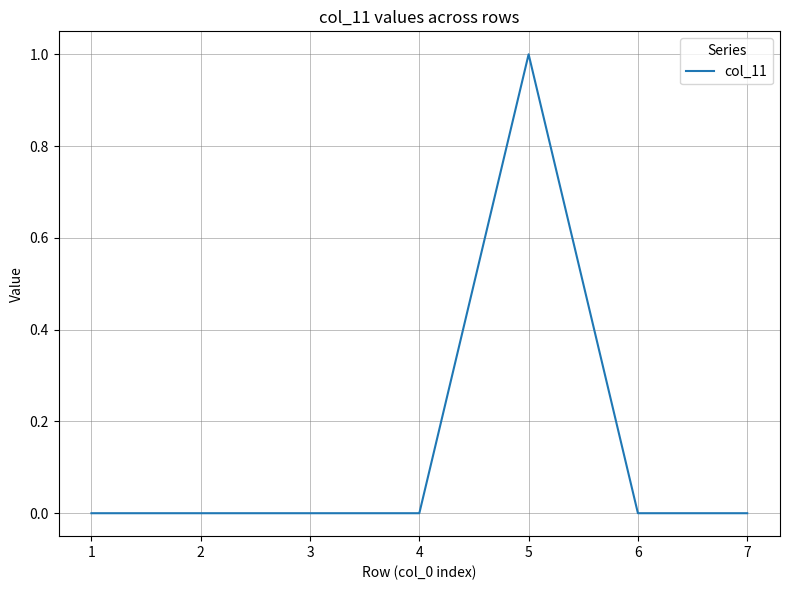

What is the difference between the maximum and minimum values?

1